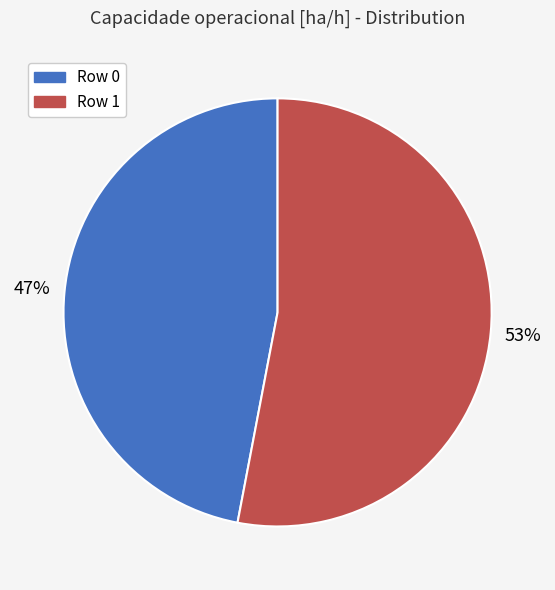

To the nearest percent, what is the difference between the largest and smallest slice percentages?

6%